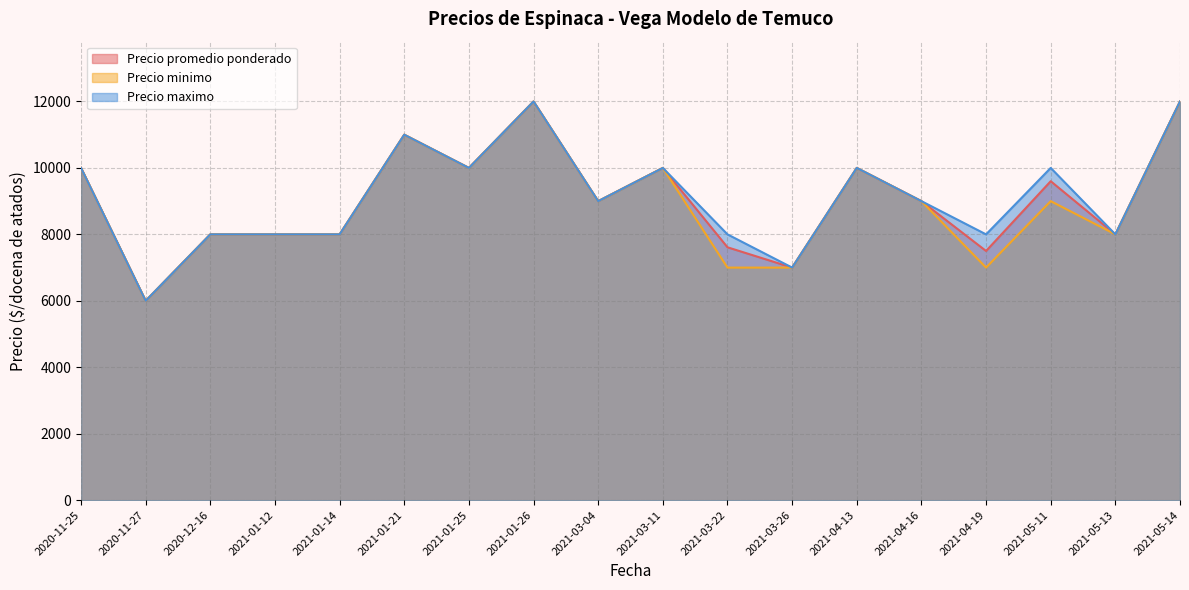

What is the difference between the second highest and second lowest values in the Precio minimo series?

5000